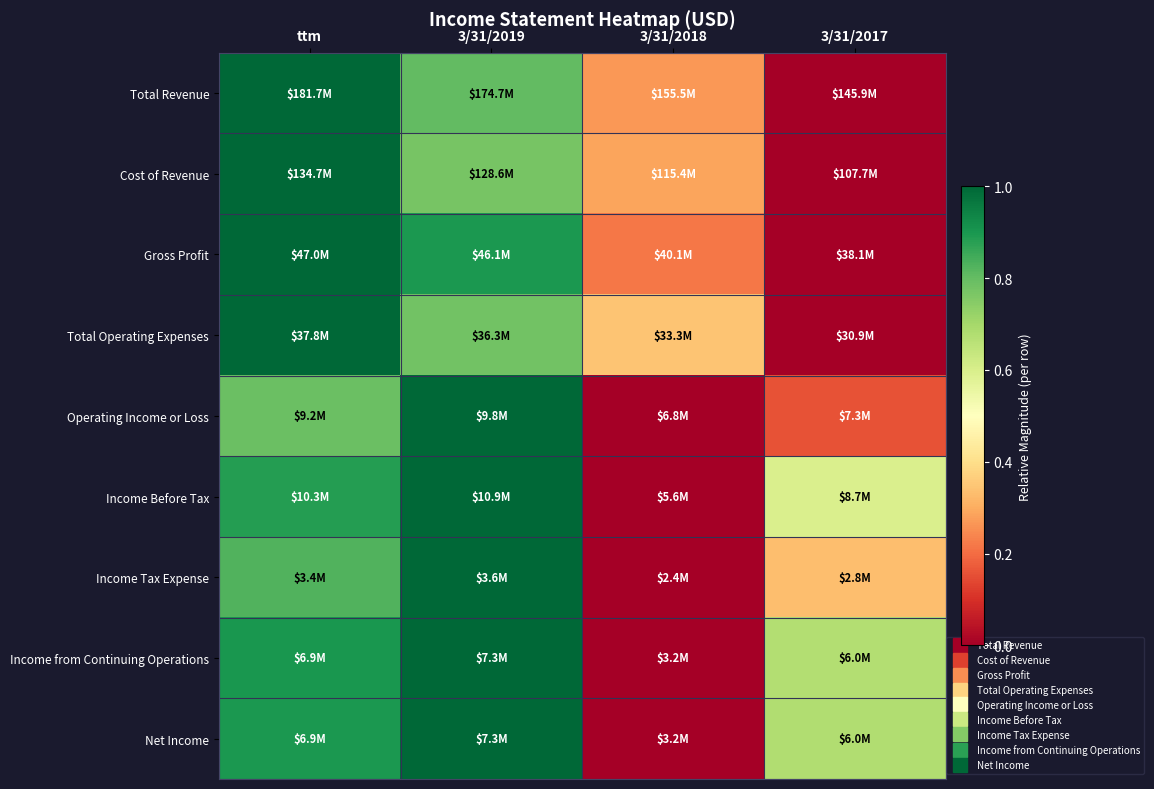

Which series has the widest spread of values?

Total Revenue